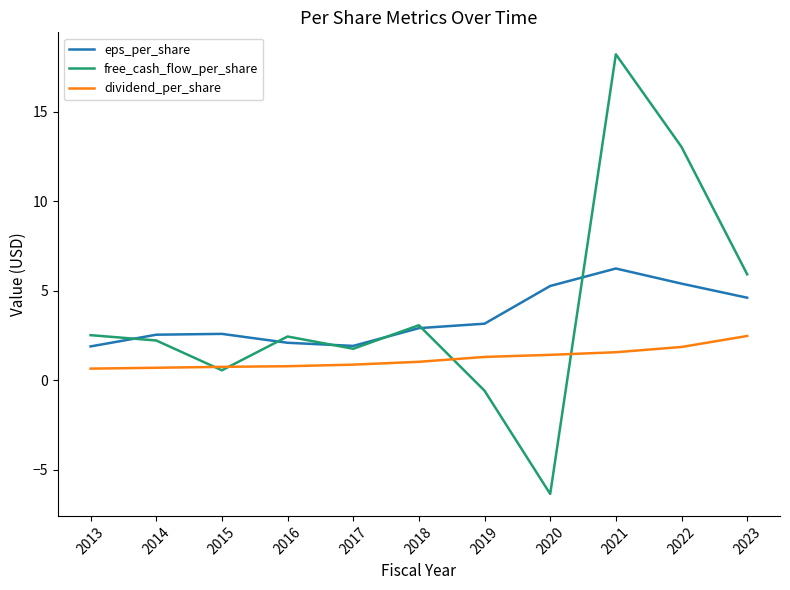

True or false: eps_per_share and dividend_per_share cross at least once.

False